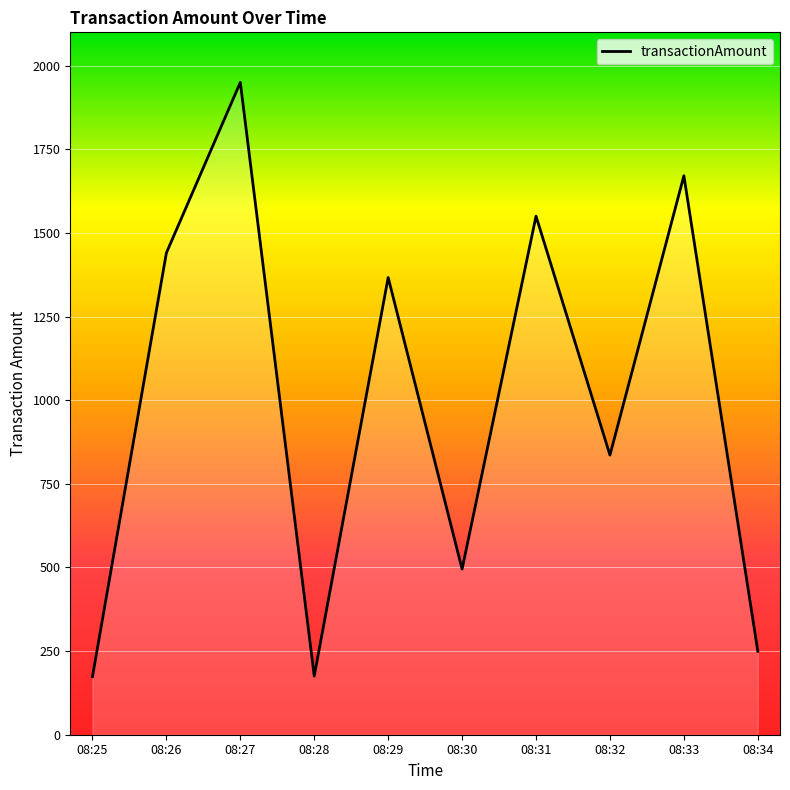

The value at 08:34 is 249.5. True or false?

True